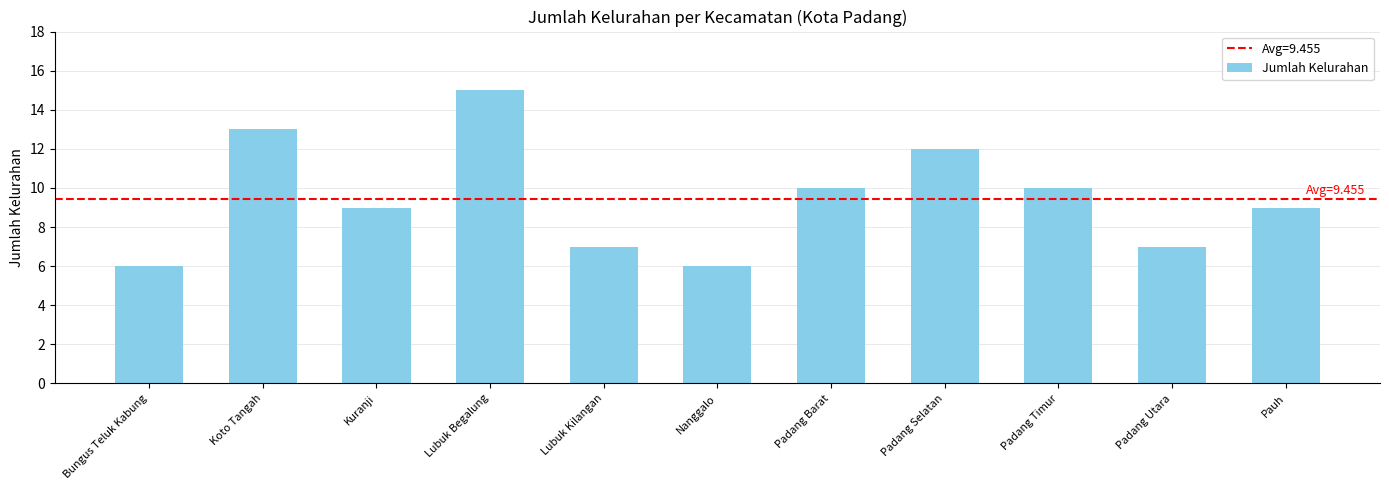

What is the label of the 8th bar from the right?

Lubuk Begalung